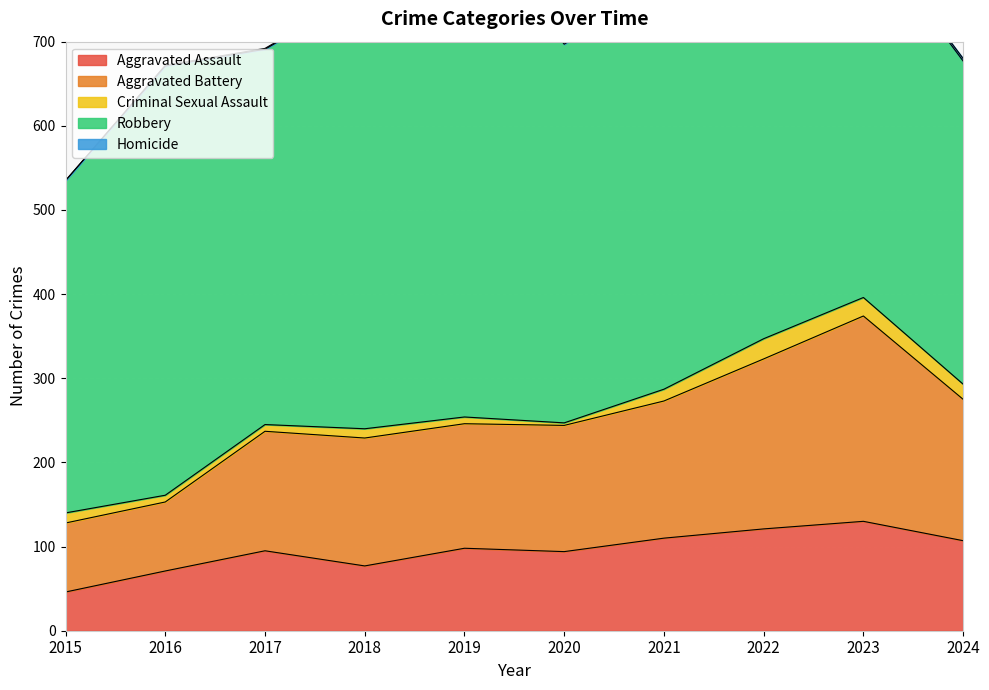

How many distinct data groups are displayed?

5